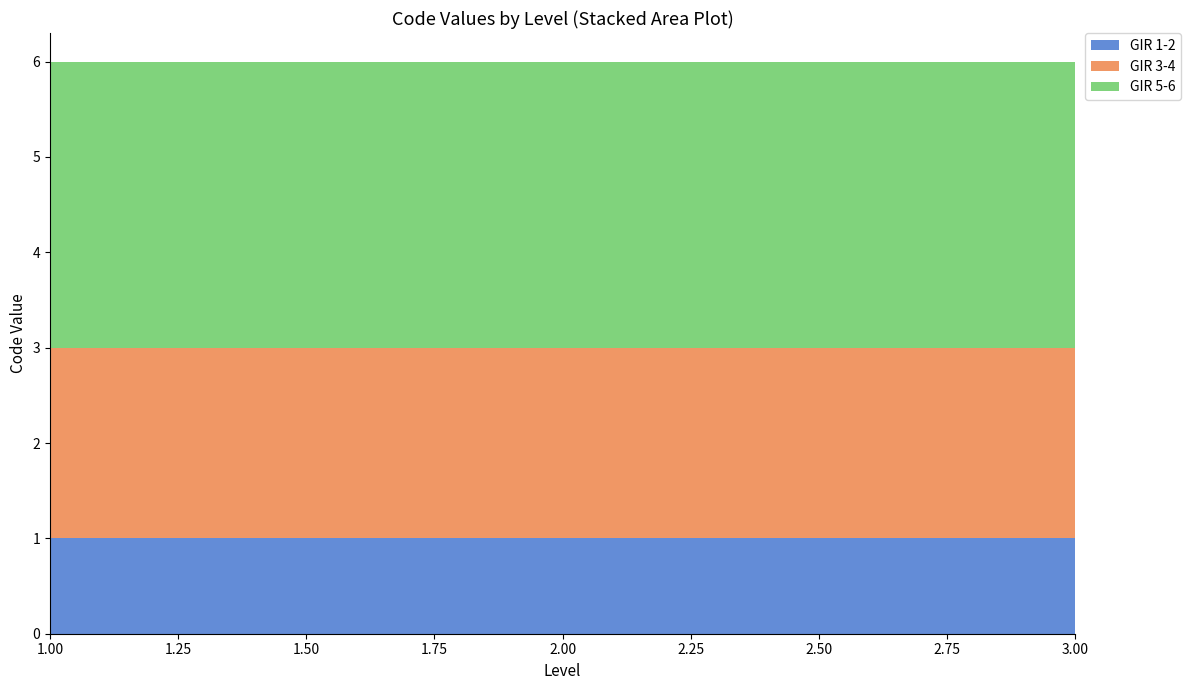

Reading right to left, list all the values displayed in this chart.

GIR 1-2: 3=1	2=1	1=1
GIR 3-4: 3=2	2=2	1=2
GIR 5-6: 3=3	2=3	1=3